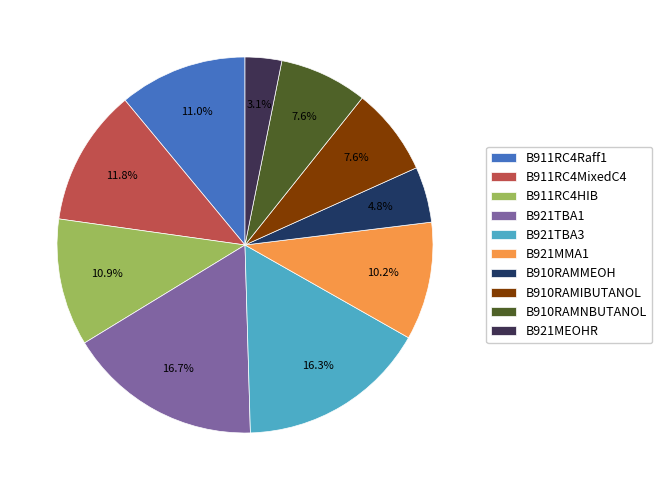

Is it true that B911RC4MixedC4 is 5% of the pie?

False